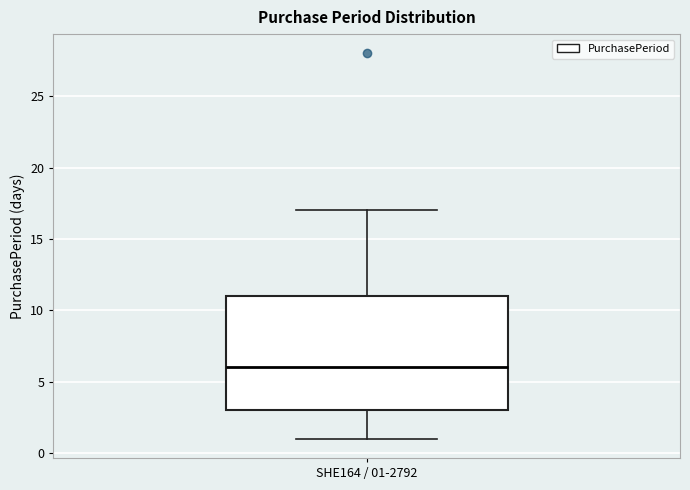

Where is the upper edge of the box for SHE164 / 01-2792 on the y-axis? The values are not printed on the chart, so give them approximately, as read against the axis.

11